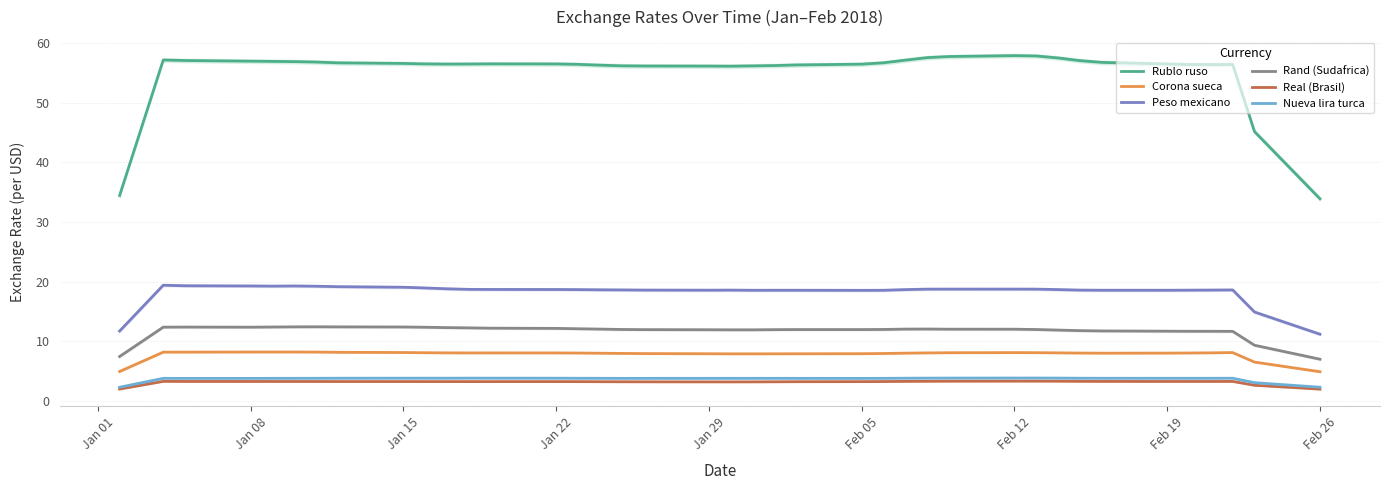

The value of Nueva lira turca at Feb 12 is 3.8. True or false?

True